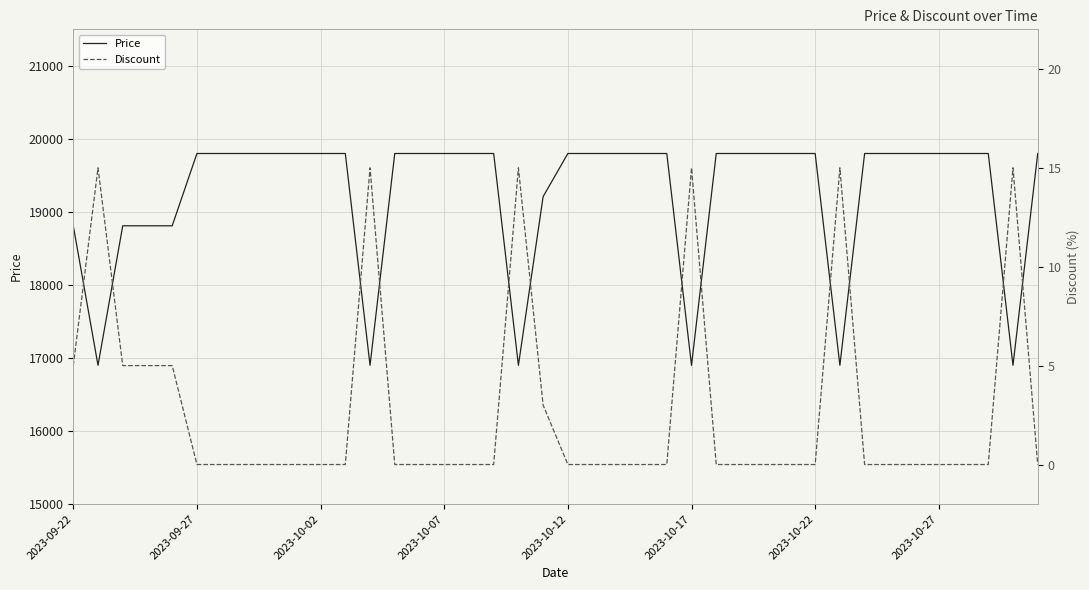

What is the highest value of the Discount series?

15